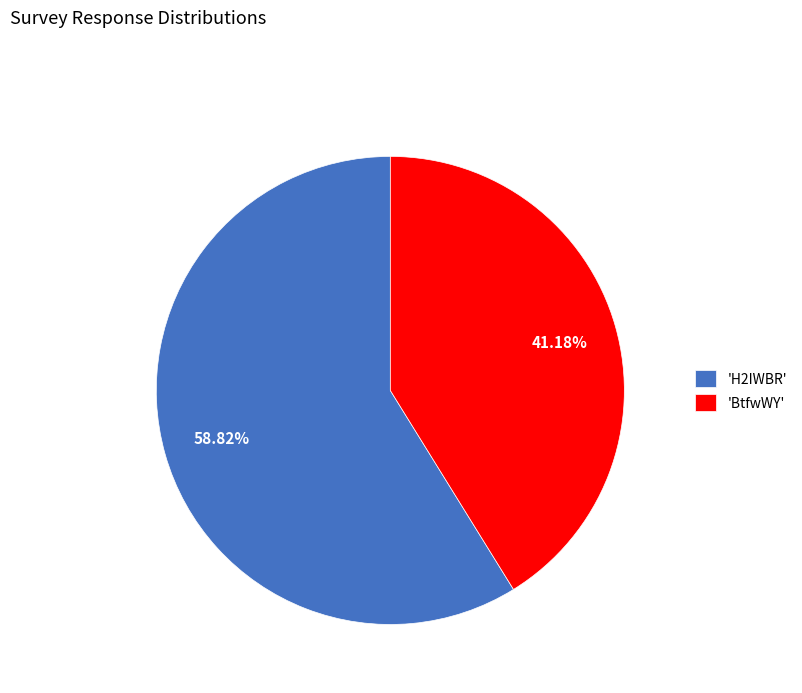

Does 'BtfwWY' represent more than half of the total?

No